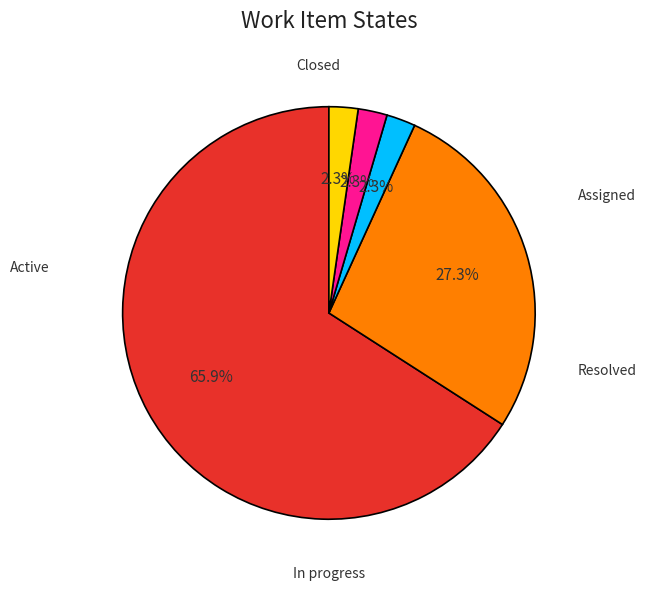

Do Assigned and Resolved together represent more than half of the pie?

No